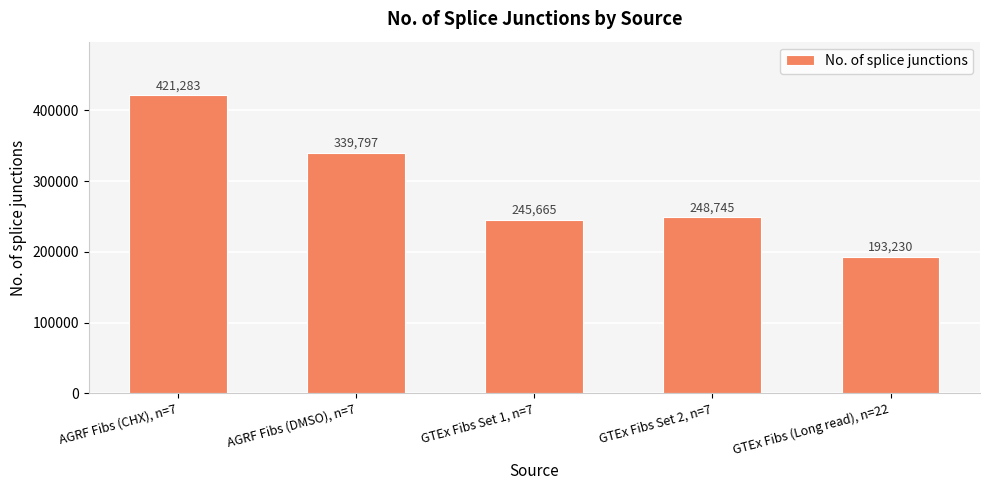

What position from the right is GTEx Fibs Set 1, n=7?

3